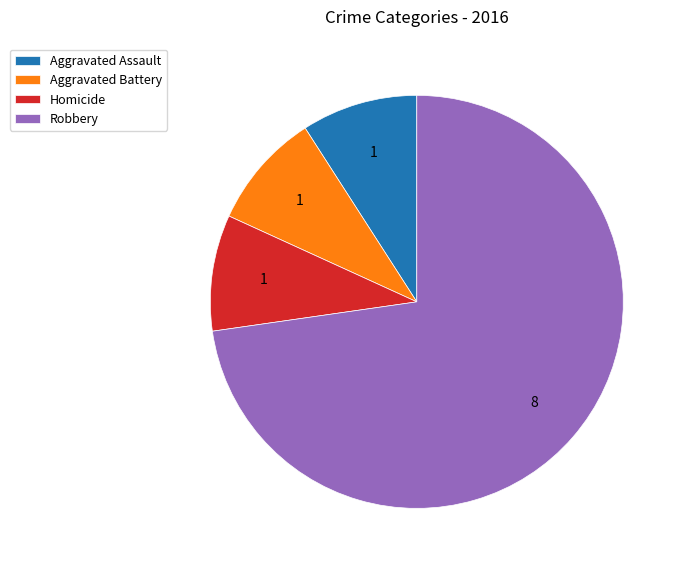

Which category has the biggest portion of the pie?

Robbery